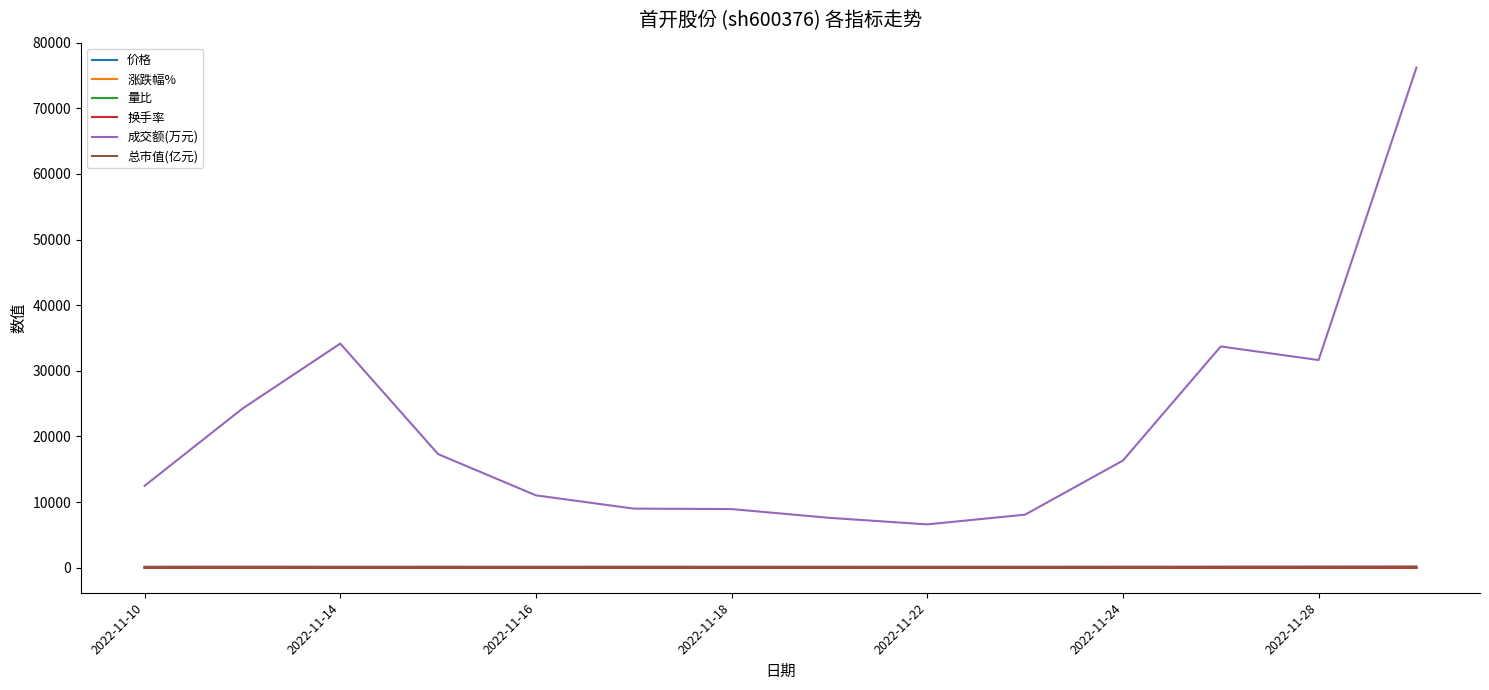

True or false: 涨跌幅% and 成交额(万元) cross at least once.

False